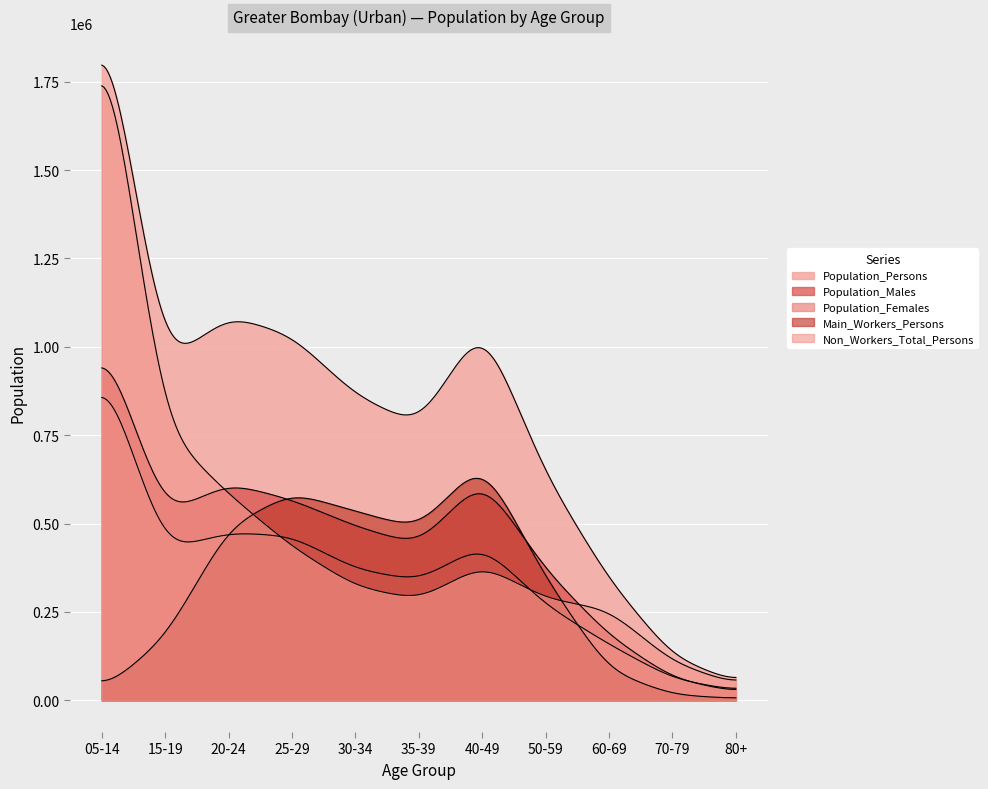

Does the chart display data point markers on the line(s)?

No